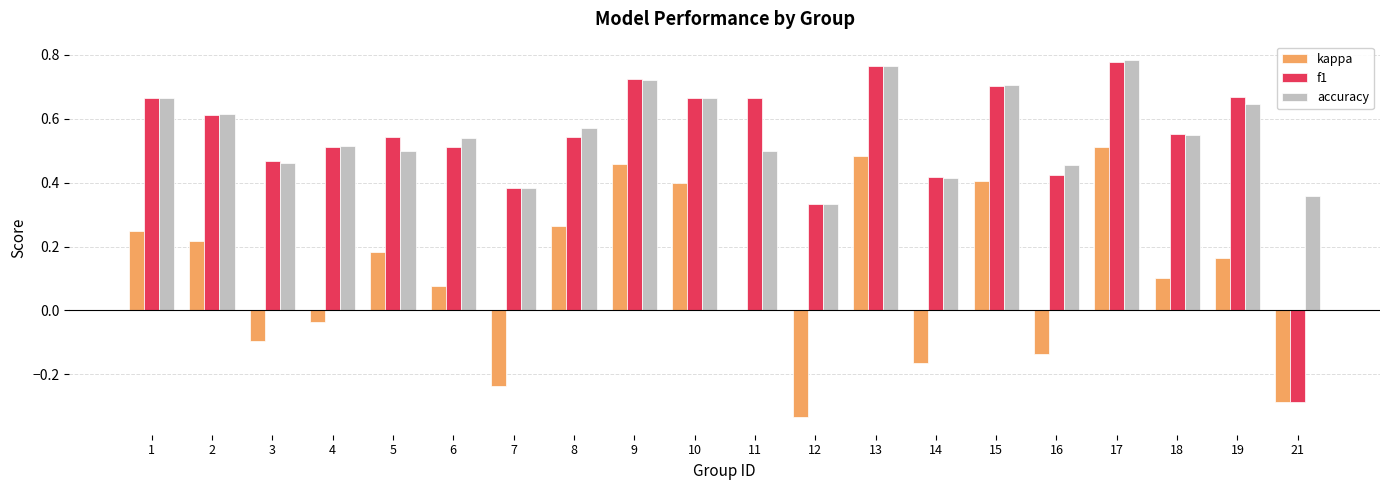

What is the total value across all series at 10?

1.7